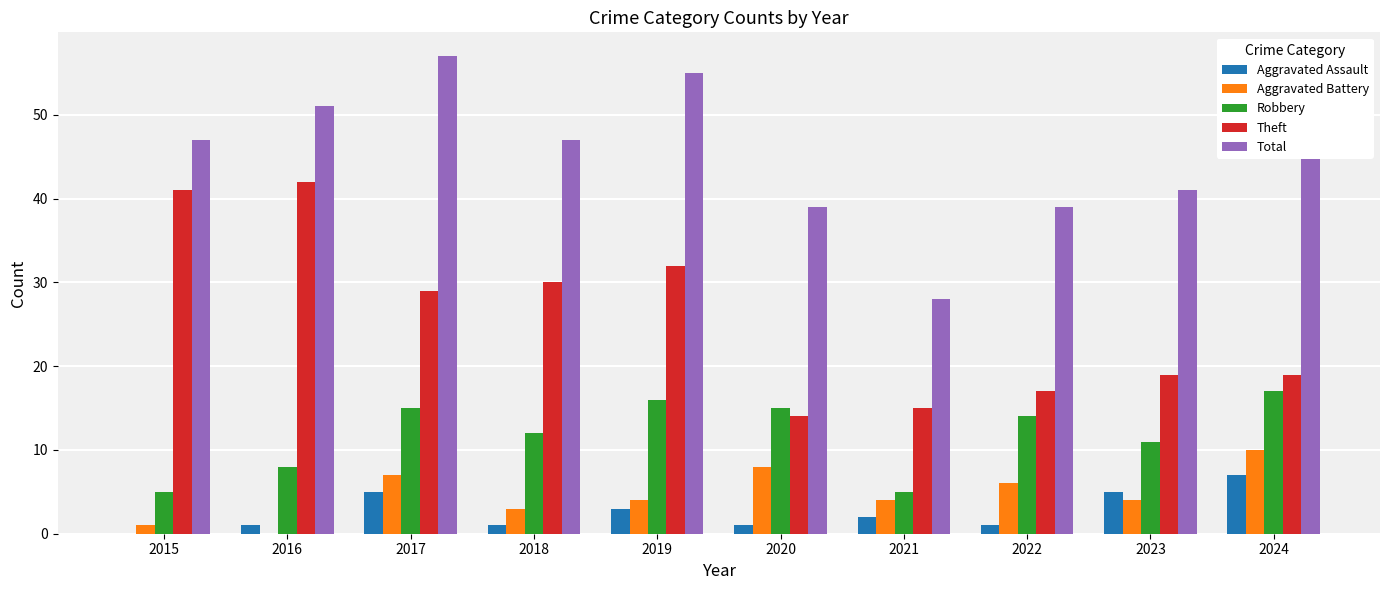

Count the number of data series in this chart.

5